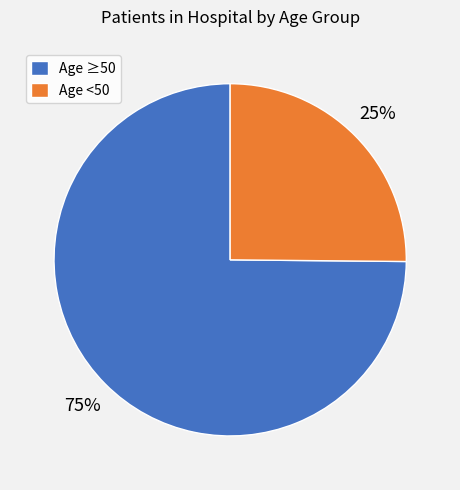

The Age <50 slice represents 25% of the pie. True or false?

True